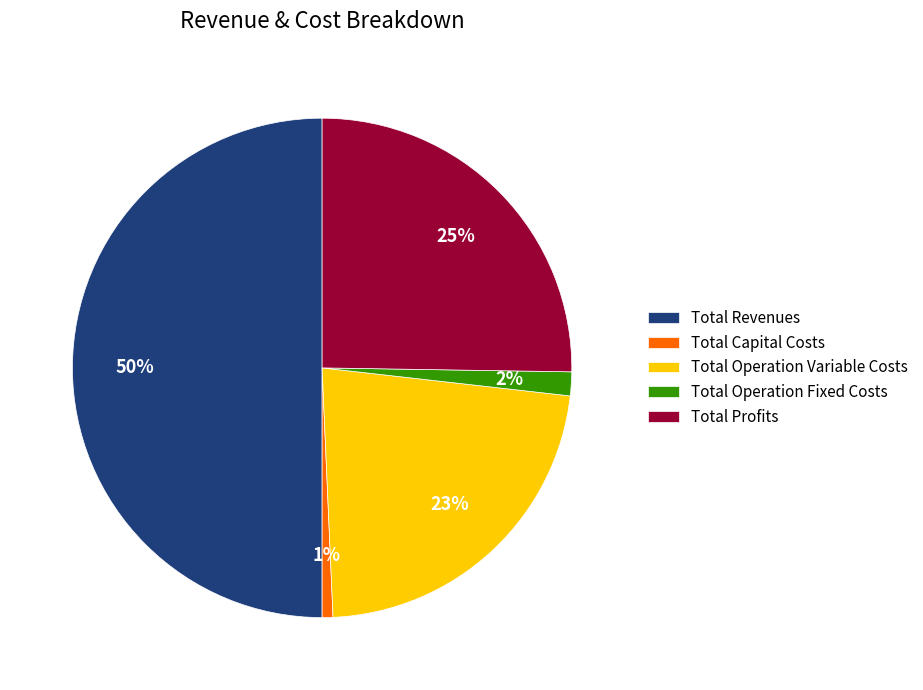

Is Total Profits the majority of the pie?

No